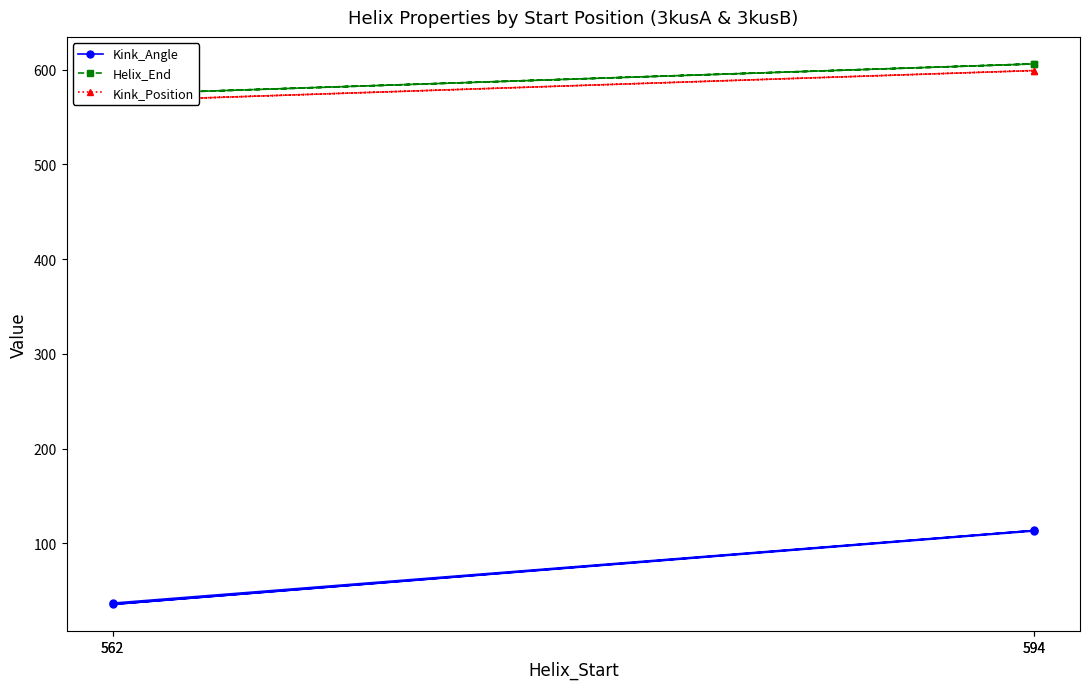

What are all the series names shown in the legend?

Kink_Angle, Helix_End, Kink_Position